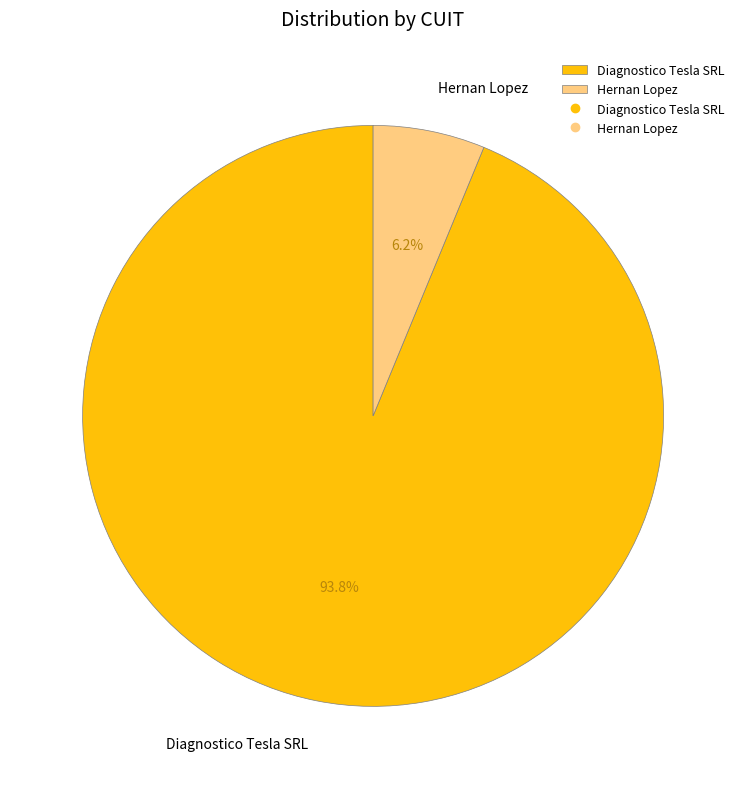

Is it true that Hernan Lopez is 1% of the pie?

False